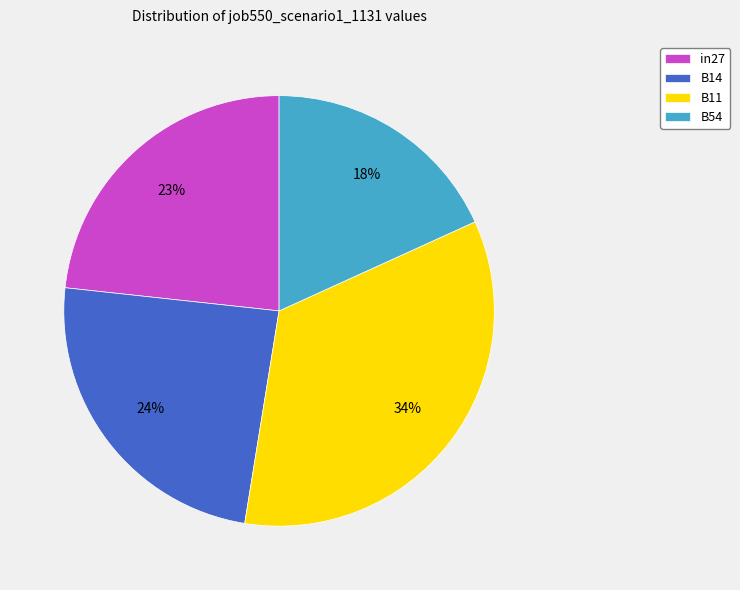

Is there a majority slice in this chart?

No